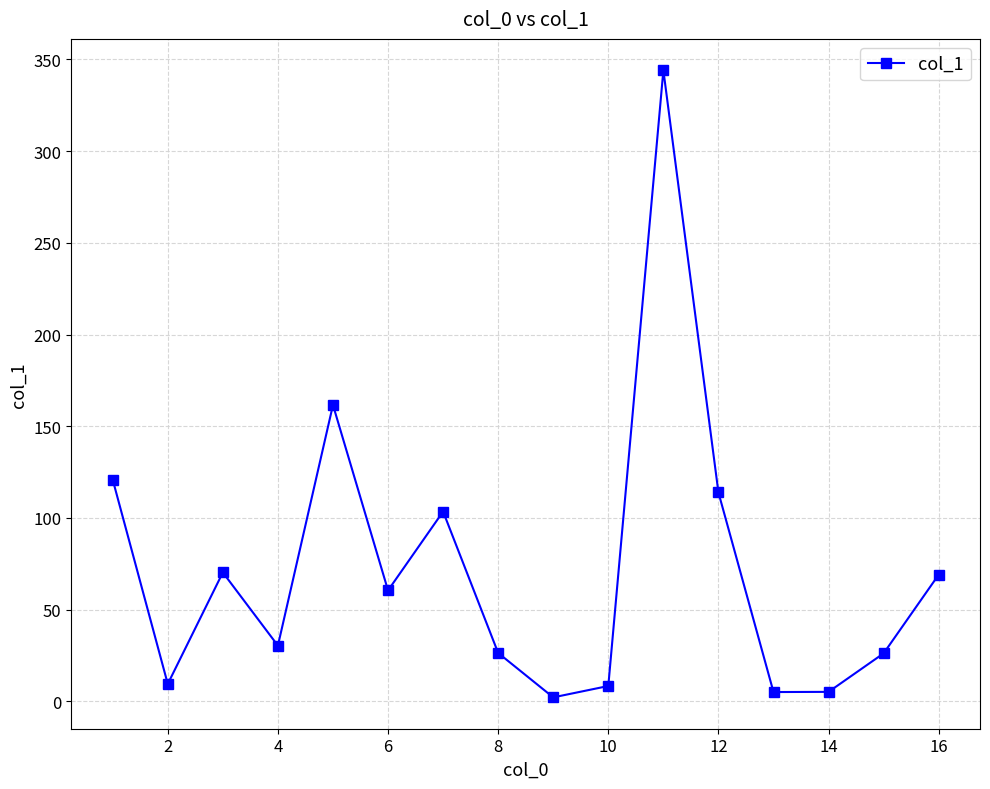

True or false: the data has more than 1 interior local peaks.

True